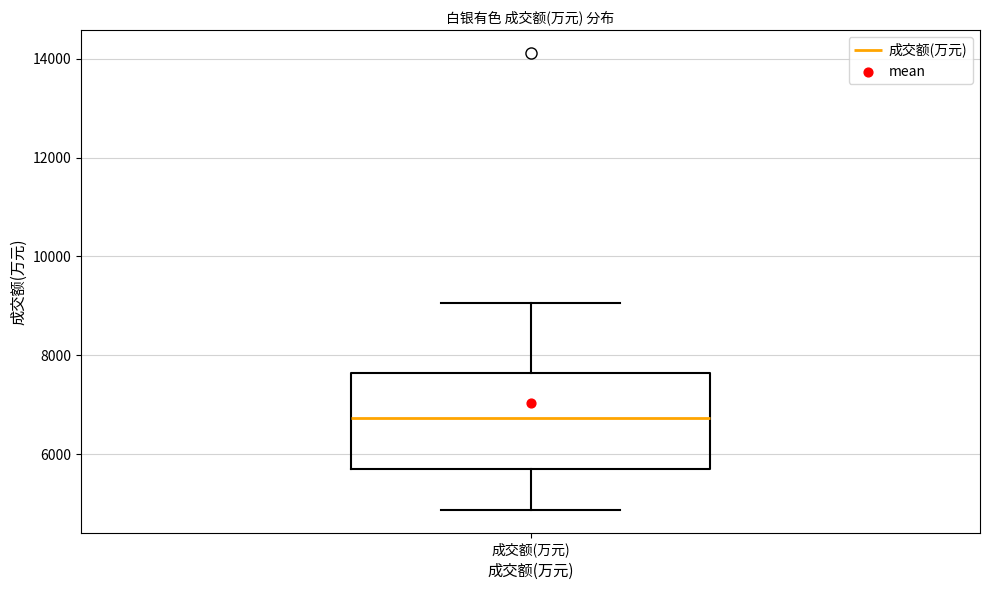

Read this box plot against the y-axis: the position of the median line, the range covered by the box, and the ends of both whiskers. The values are not printed on the chart, so give them approximately, as read against the axis.

median 6800, box 5600 to 7600, whiskers 4800 to 9000